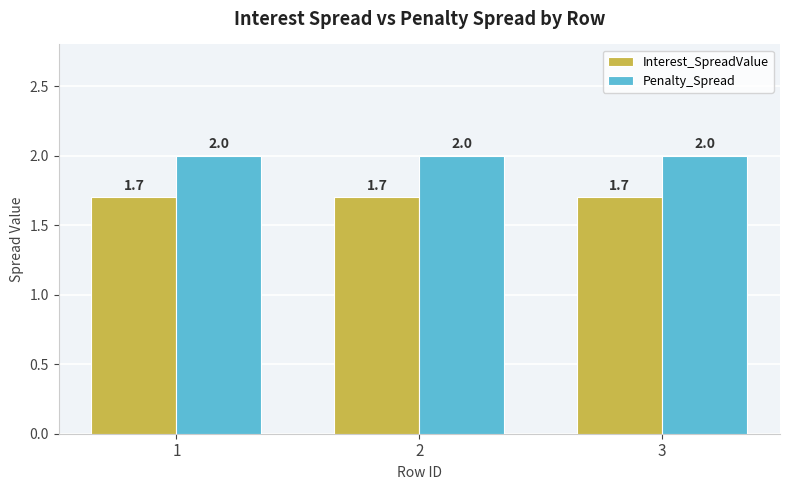

How many groups of bars are there?

3